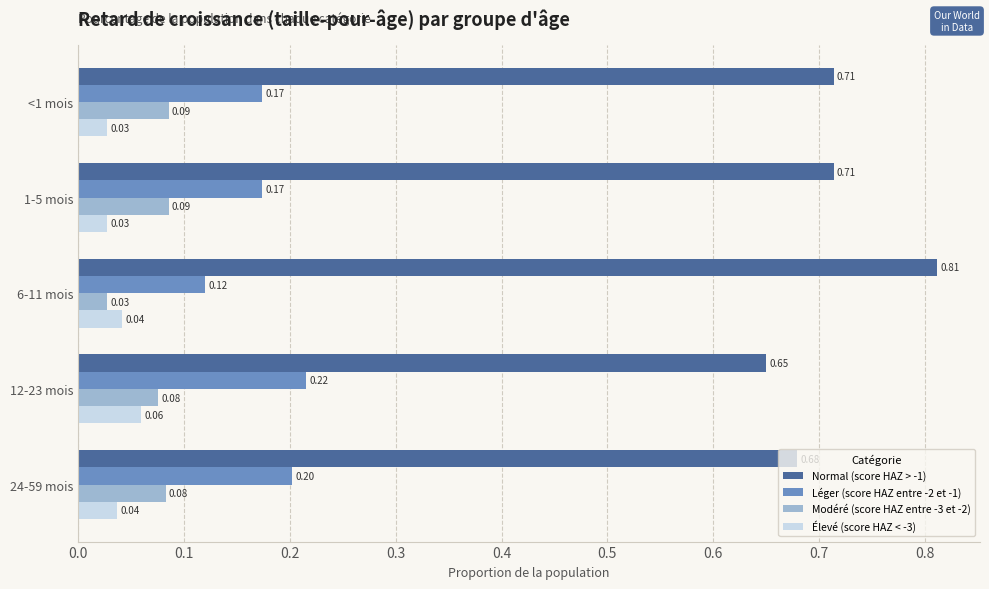

What is the sum of the Léger (score HAZ entre -2 et -1) values at <1 mois and 1-5 mois?

0.3